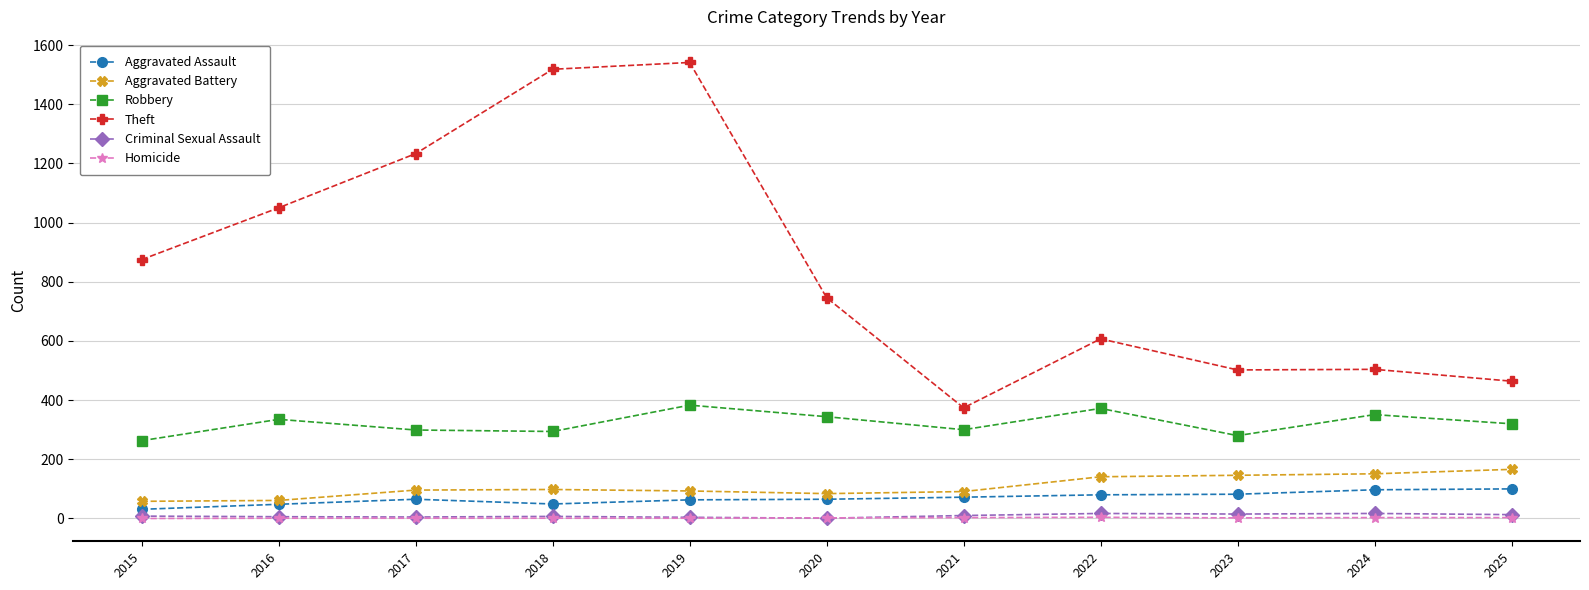

True or false: Theft and Aggravated Battery intersect in this chart.

False